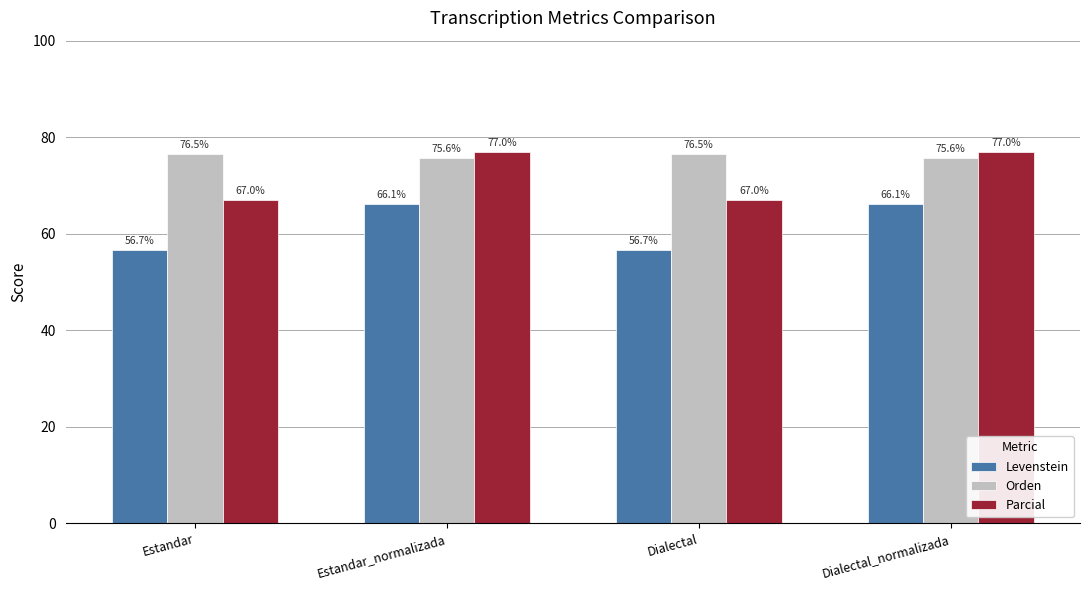

List the series in order of their peak value, highest first.

Parcial, Orden, Levenstein